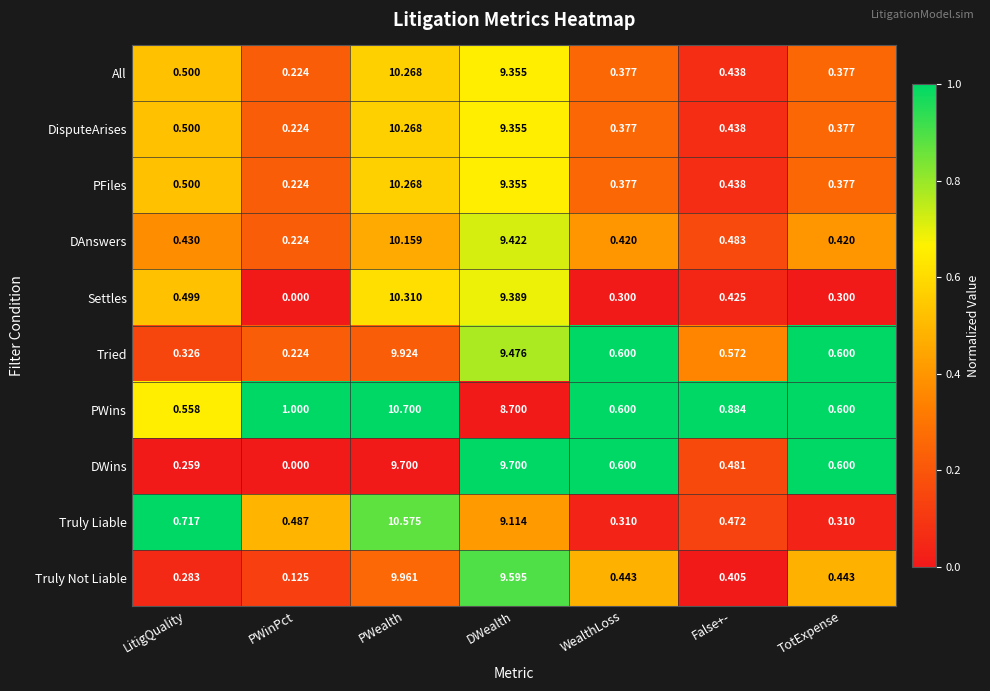

Which series changed the most between PWealth and DWealth?

PWins